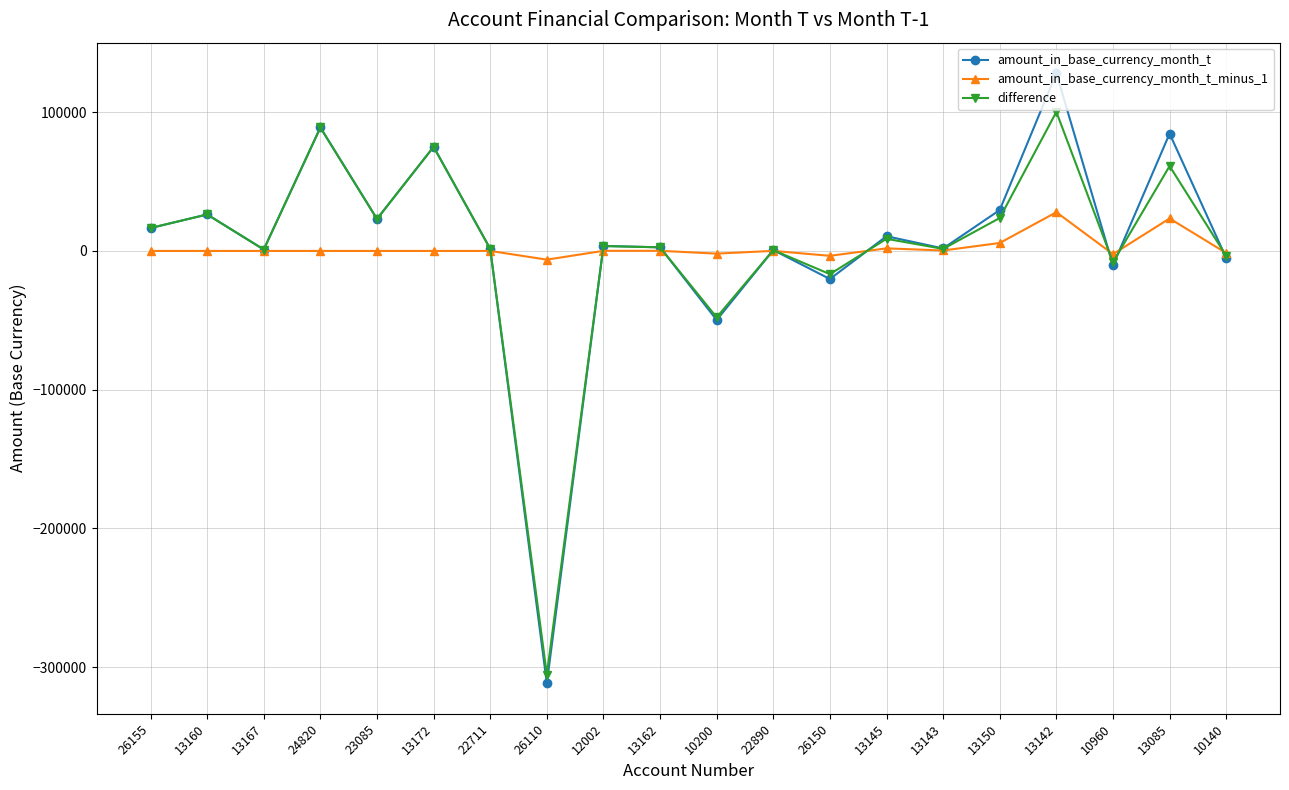

At which category does difference reach its first local valley?

13167